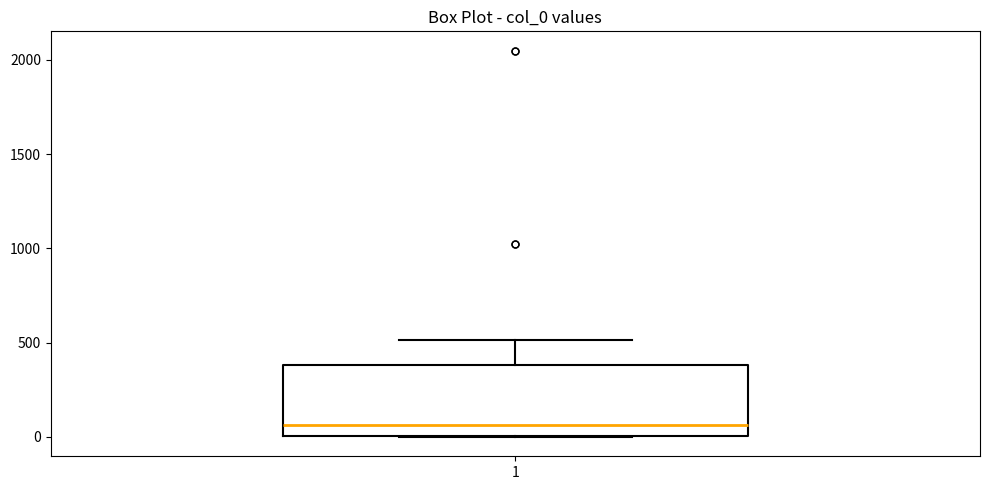

Read this box plot against the y-axis: the position of the median line, the range covered by the box, and the ends of both whiskers. The values are not printed on the chart, so give them approximately, as read against the axis.

median 50, box 0 to 400, whiskers 0 to 500